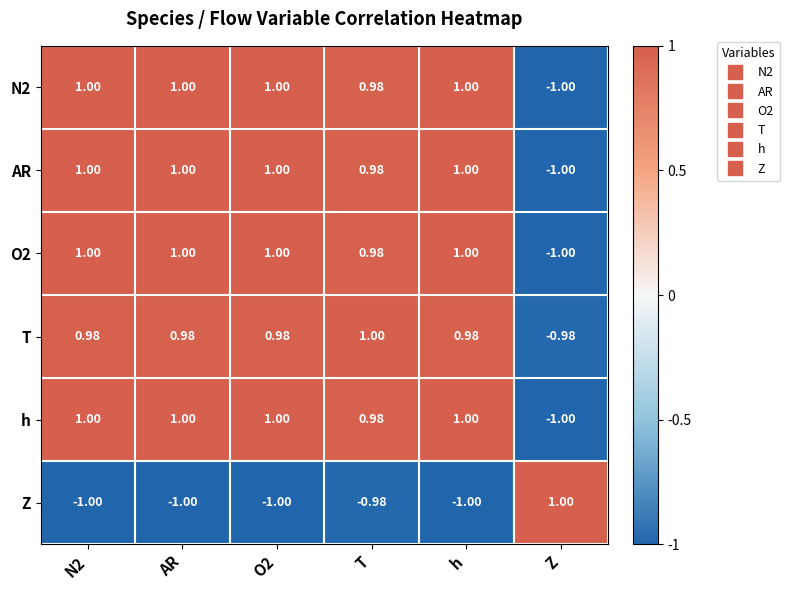

Where is Z nearest to the value 0?

T